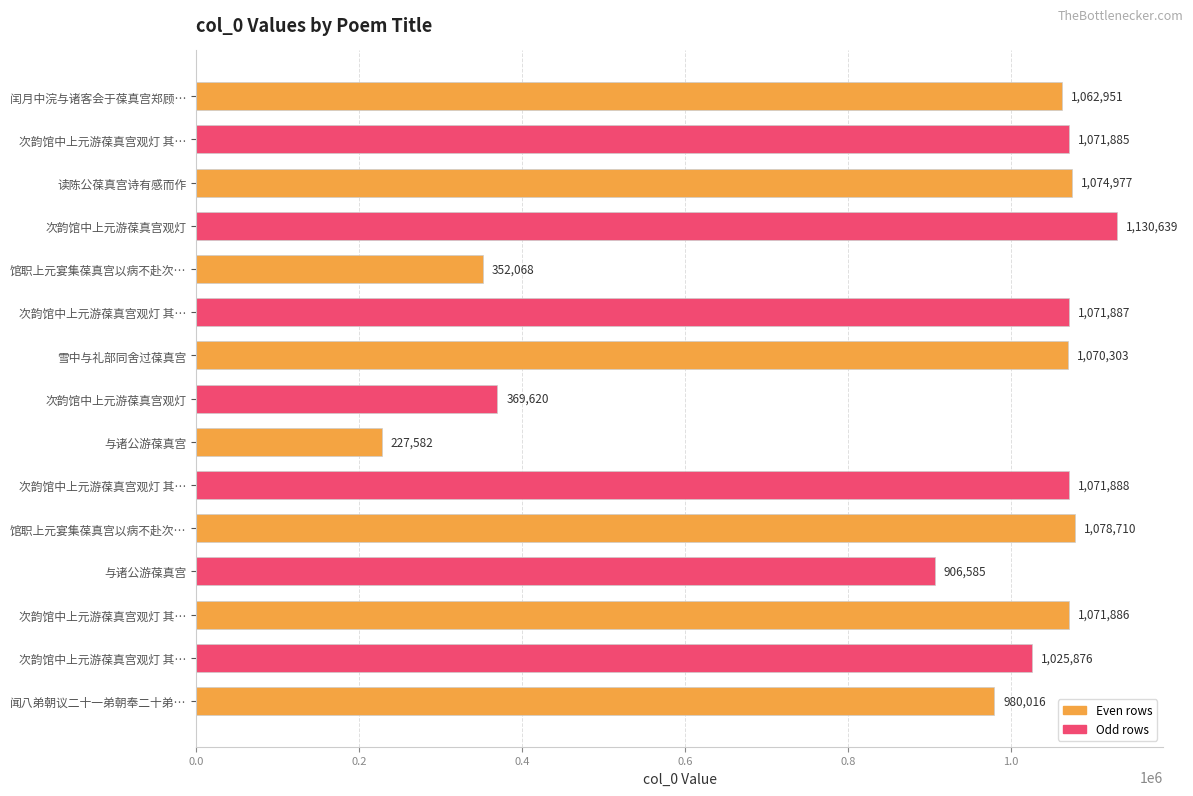

What is the average value?

904458